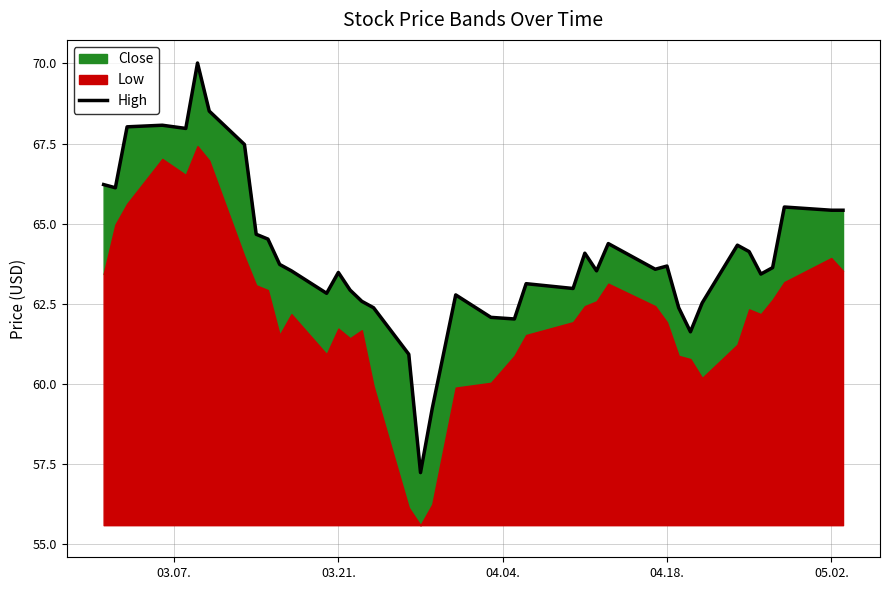

Reading right to left, transcribe all the data shown in this chart.

65.4	65.4	65.5	63.6	63.4	64.1	64.3	62.5	61.6	62.4	63.7	63.6	64.4	63.5	64.1	63.0	63.1	62.0	62.1	62.8	59.2	57.2	60.9	62.4	62.6	62.9	63.5	62.8	63.5	63.7	64.5	64.7	67.5	68.5	70.0	68.0	68.1	68.0	66.1	66.2